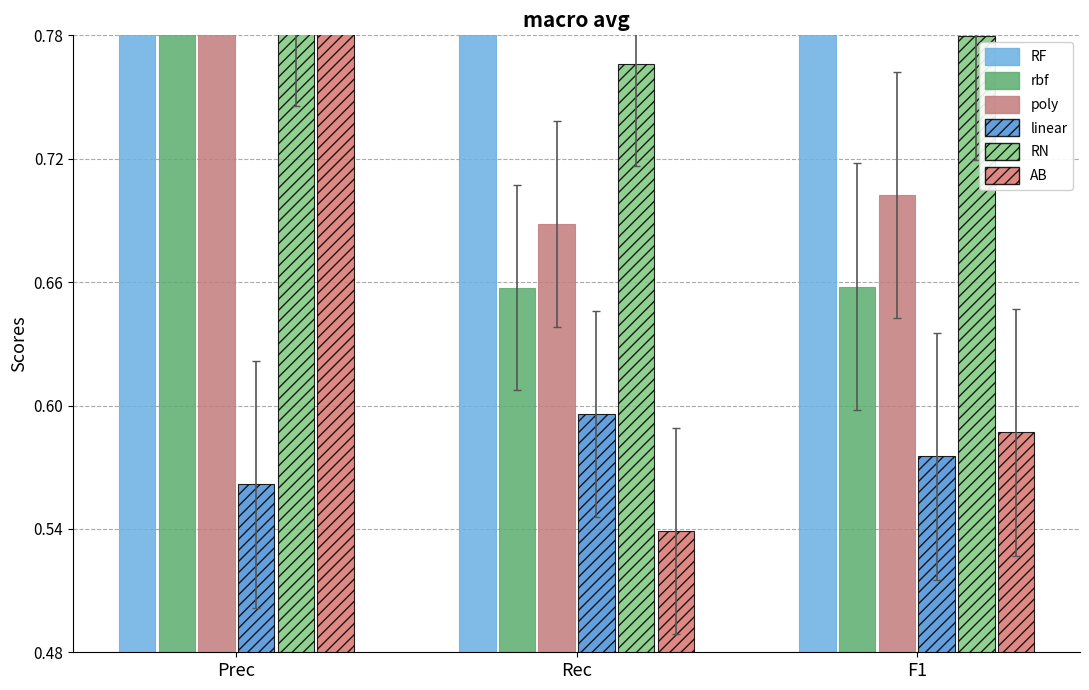

What is the sum of all linear values?

1.7